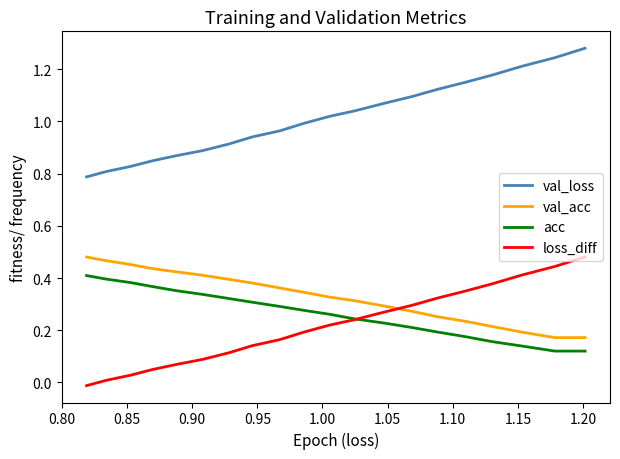

List the series in order of their peak value, lowest first.

acc, val_acc, loss_diff, val_loss